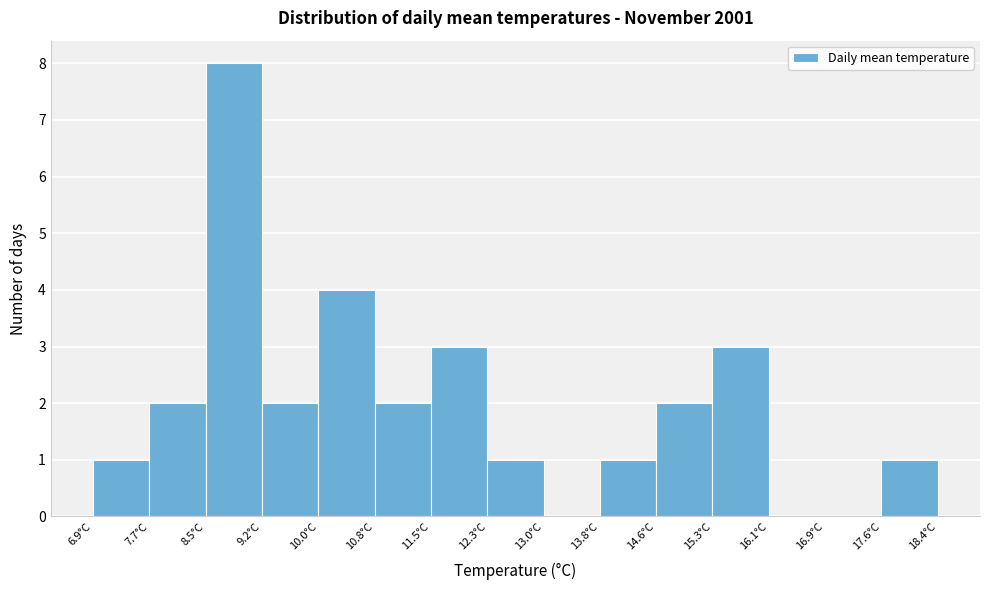

How tall is the bar that spans 9.2 to 10.0 on the x-axis? Neither the bar edges nor the heights are printed on the chart, so give them approximately, as read against the axes.

2